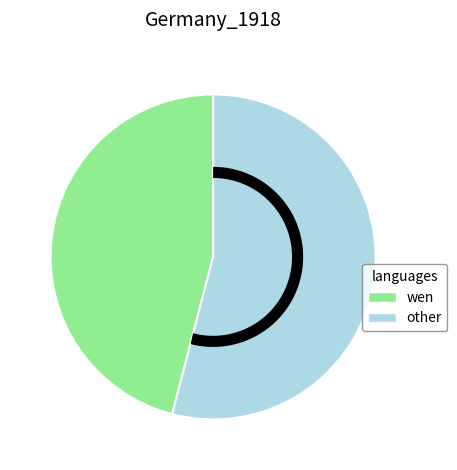

The 13 slice represents 8% of the pie. True or false?

False